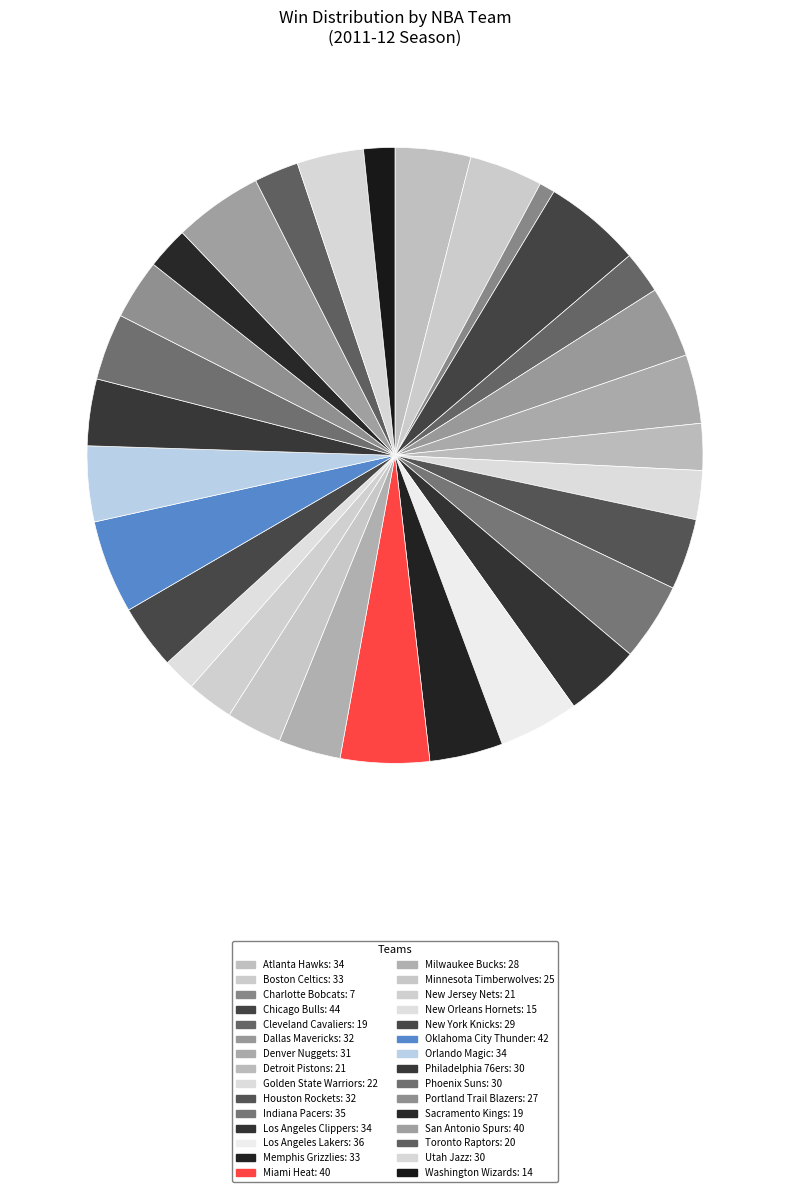

What is the largest slice in the pie chart?

Chicago Bulls